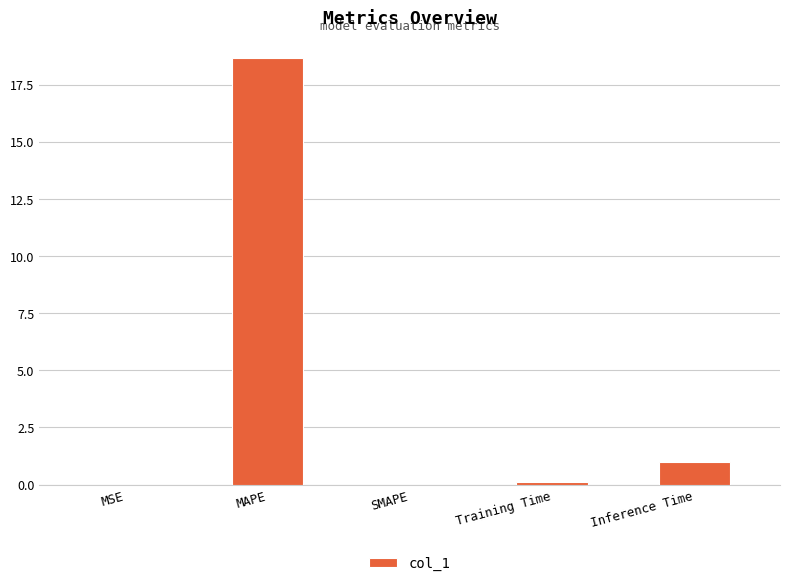

At which label is the value closest to 9?

Inference Time